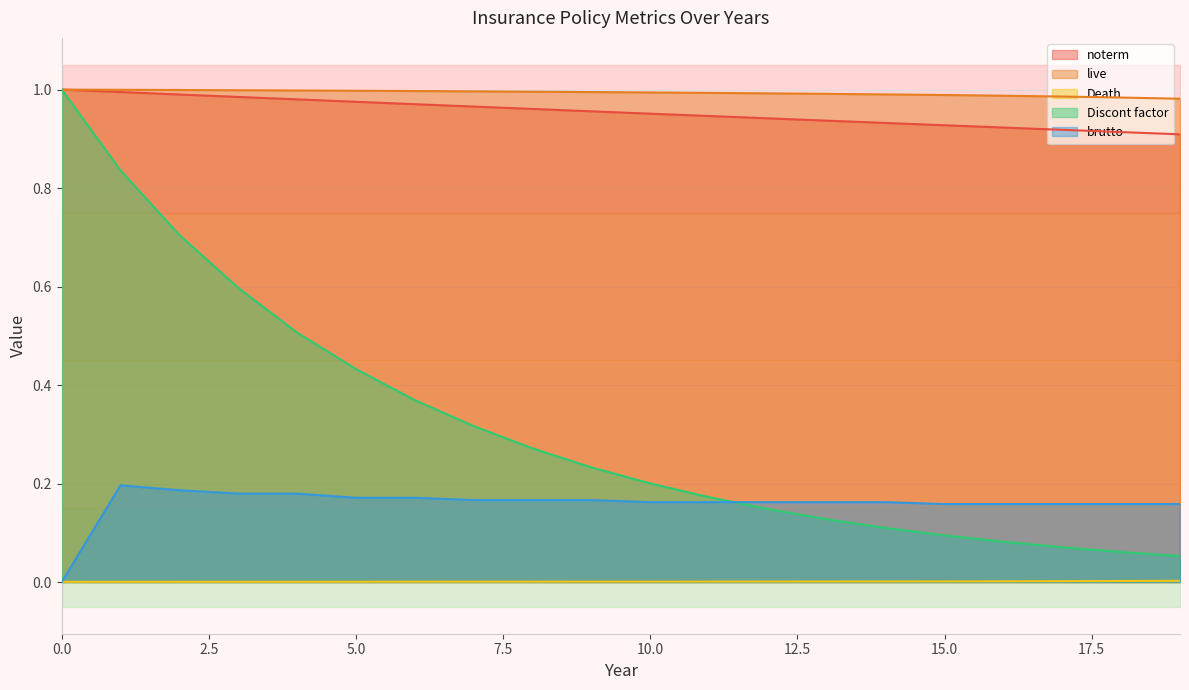

True or false: Discont factor has a value of 0.1 at 14.

True